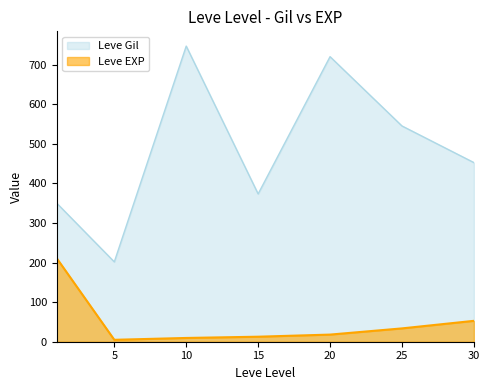

Rank the series at 30 from lowest to highest value.

Leve EXP, Leve Gil